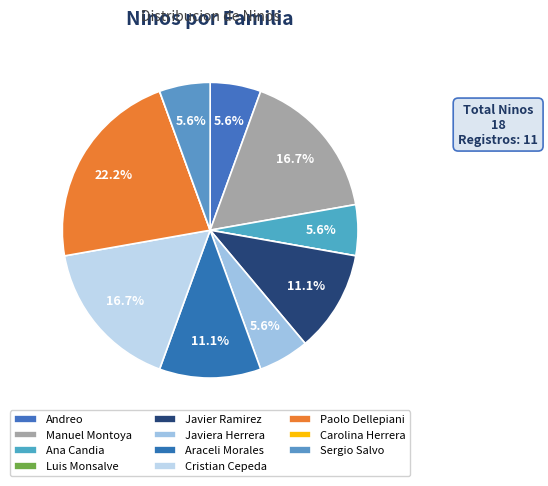

How many segments does this pie chart have?

11